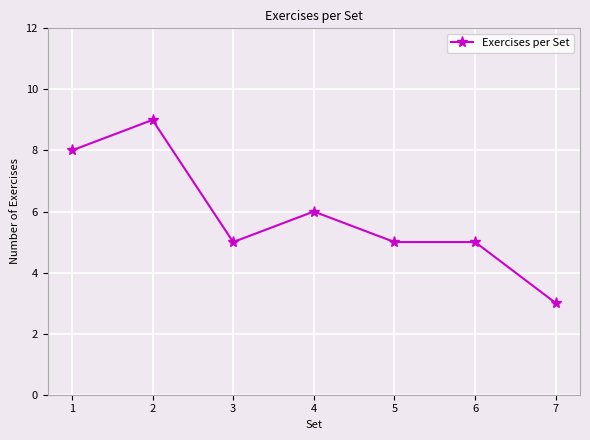

Is it true that the value at 4 is 6?

True